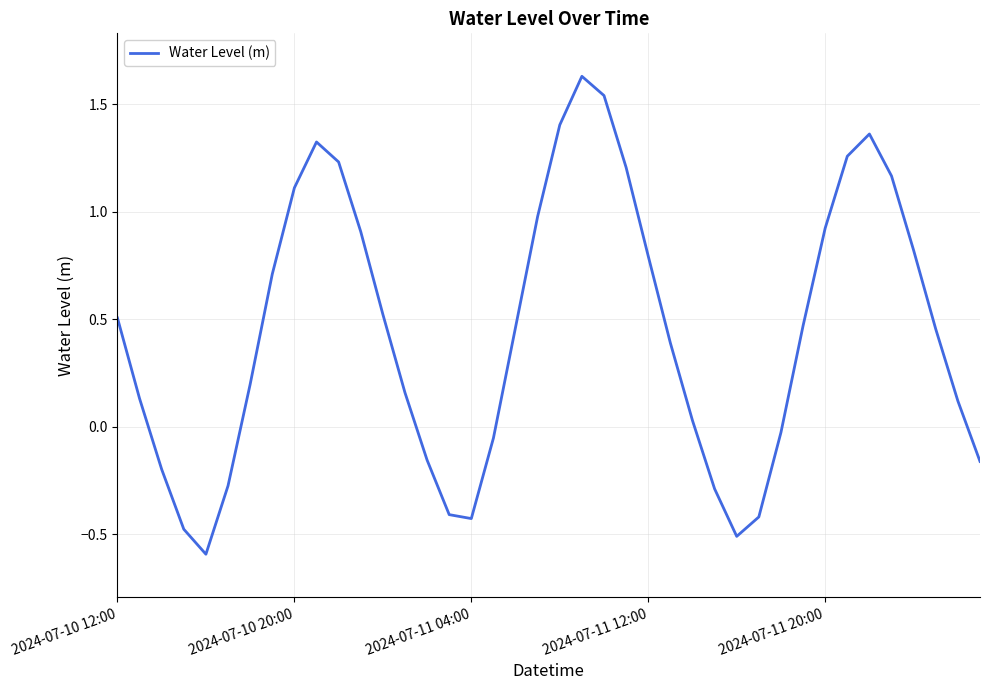

What is the smallest value displayed?

-0.6